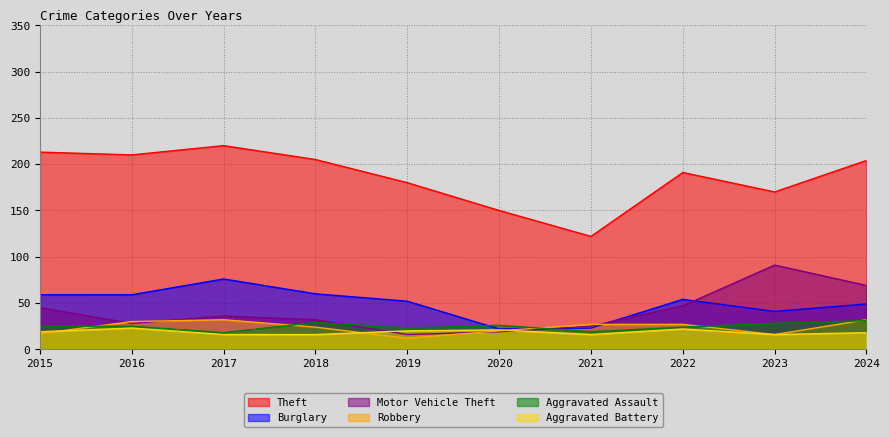

Reading left to right, what are all the values shown in this chart?

Theft: 213	210	220	205	180	150	122	191	170	204
Burglary: 59	59	76	60	52	22	23	54	41	49
Motor Vehicle Theft: 45	28	36	32	16	19	25	47	91	69
Robbery: 17	30	32	24	12	20	27	27	16	32
Aggravated Assault: 25	25	18	29	23	26	19	24	28	31
Aggravated Battery: 19	23	16	16	20	21	16	22	16	18